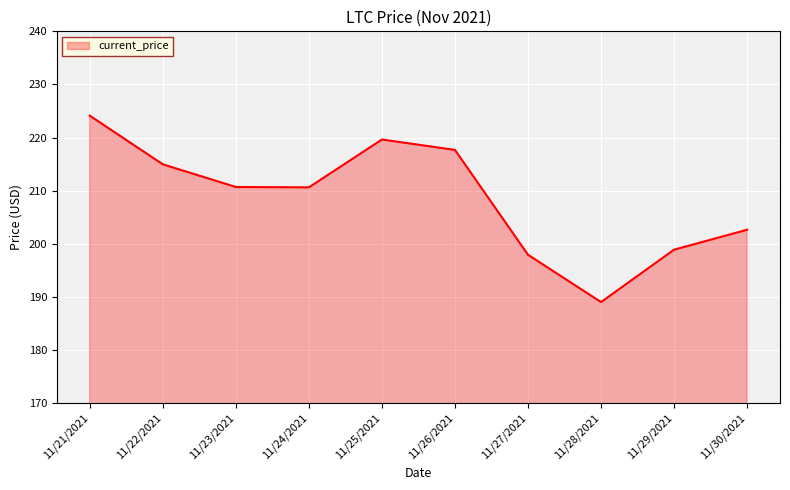

What position from the left is 11/24/2021?

4